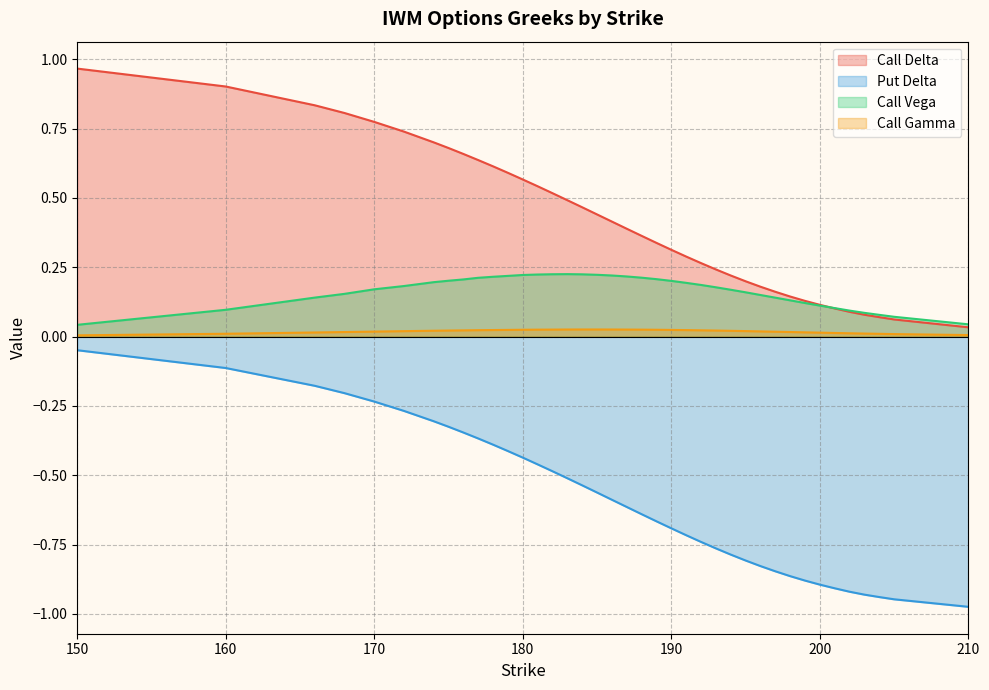

Which has a higher value, 188 or 201?

188